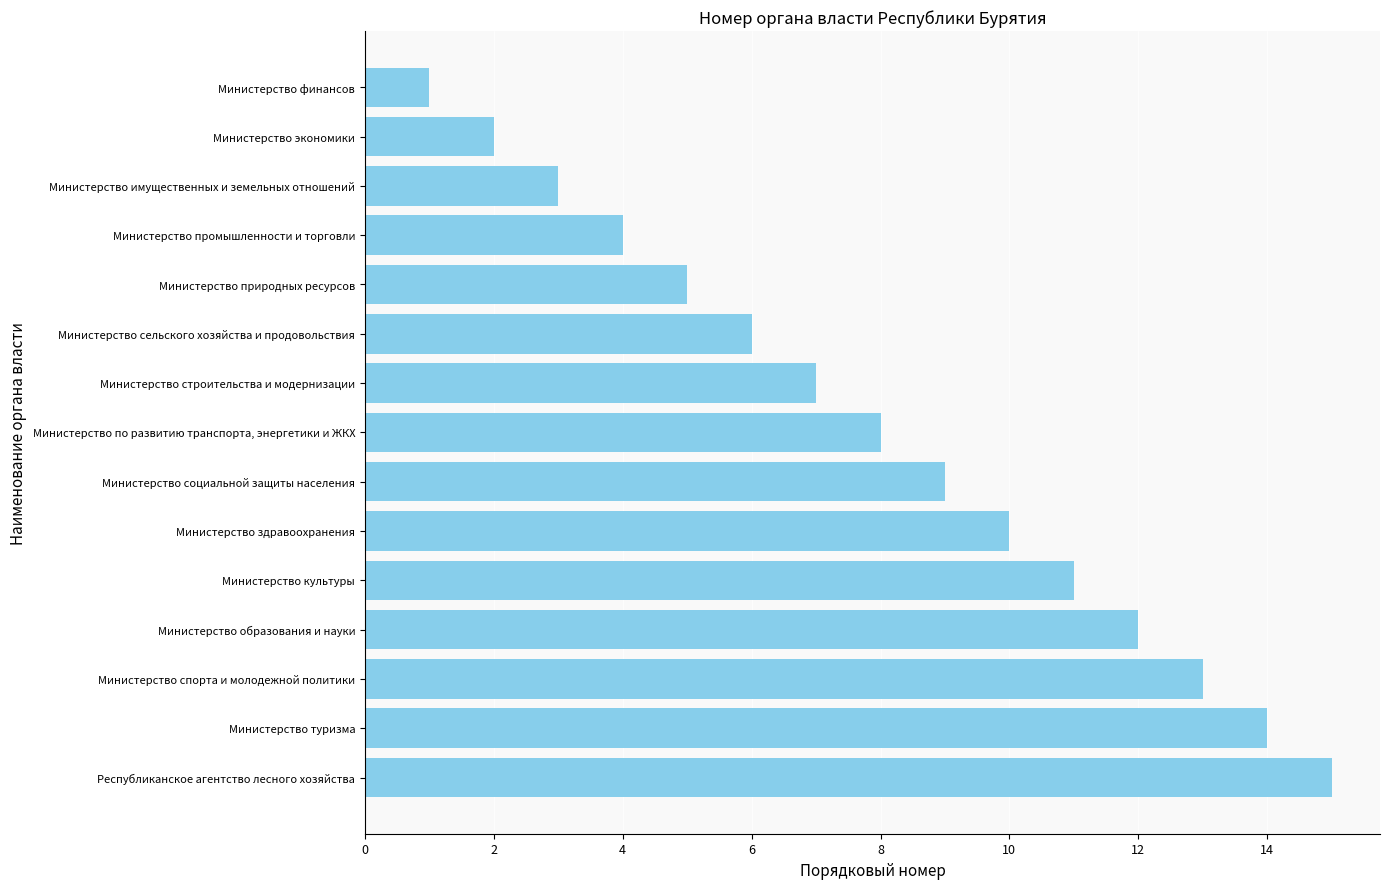

How many bars are there in total?

15